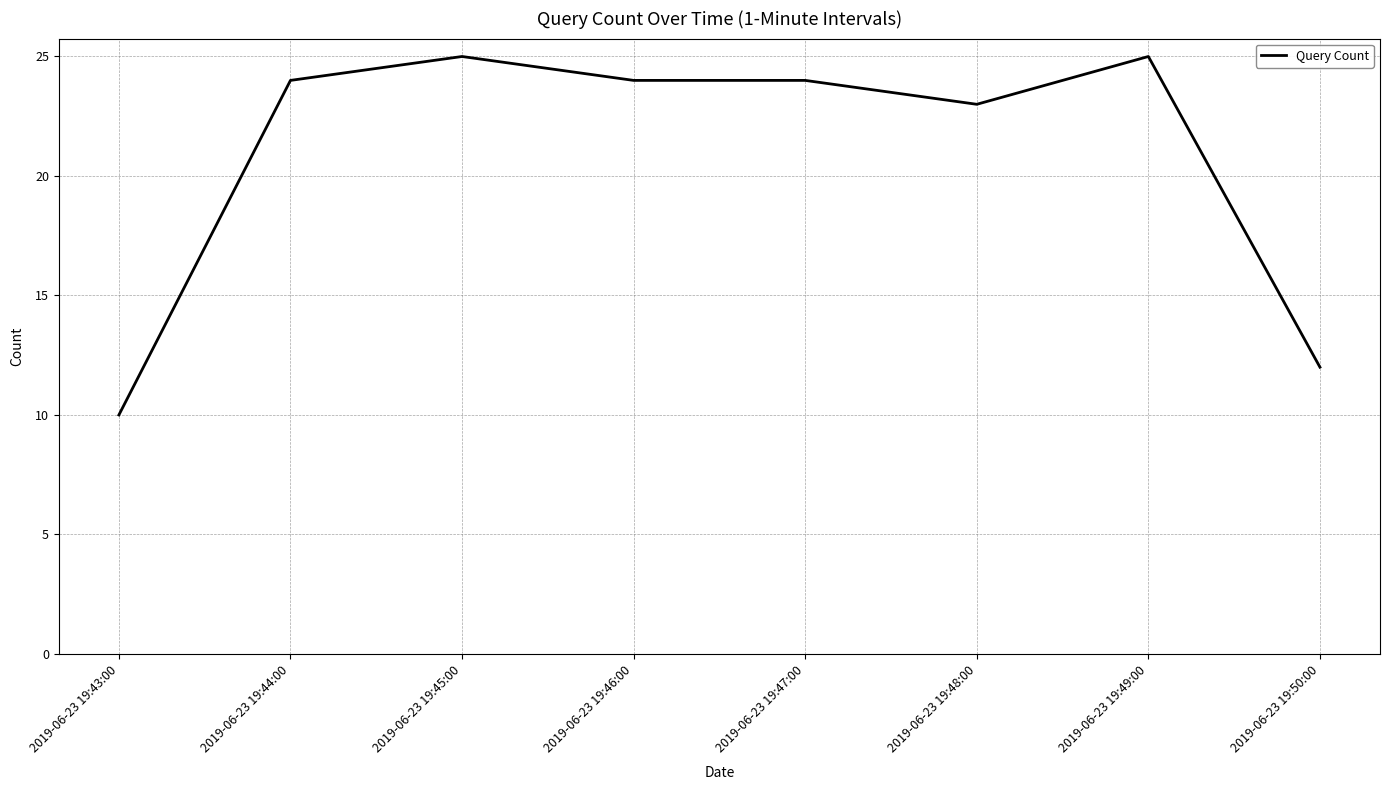

What position from the left is 2019-06-23 19:45:00?

3